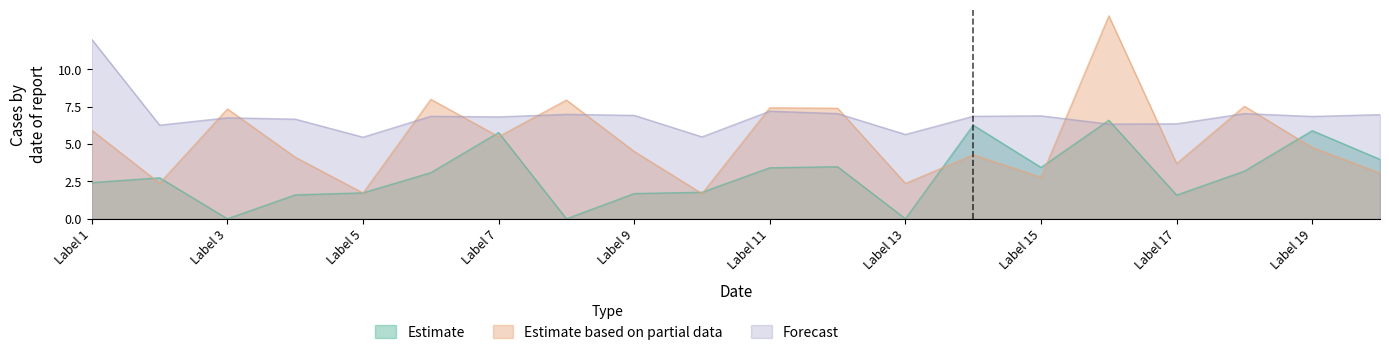

Is the value of Forecast at 18 greater than the value of Estimate based on partial data at 10?

Yes